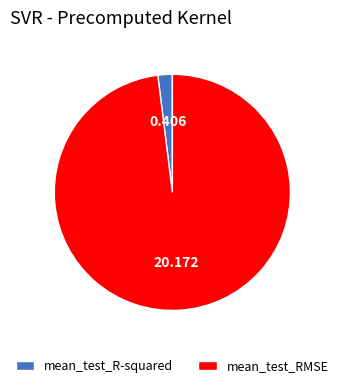

Which category has the biggest portion of the pie?

mean_test_RMSE